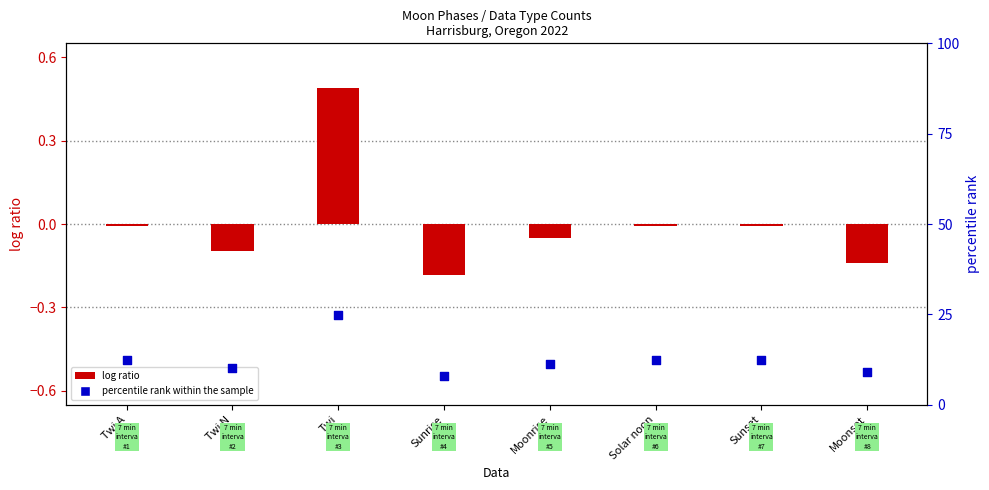

Which series contains the highest Y value?

percentile rank within the sample